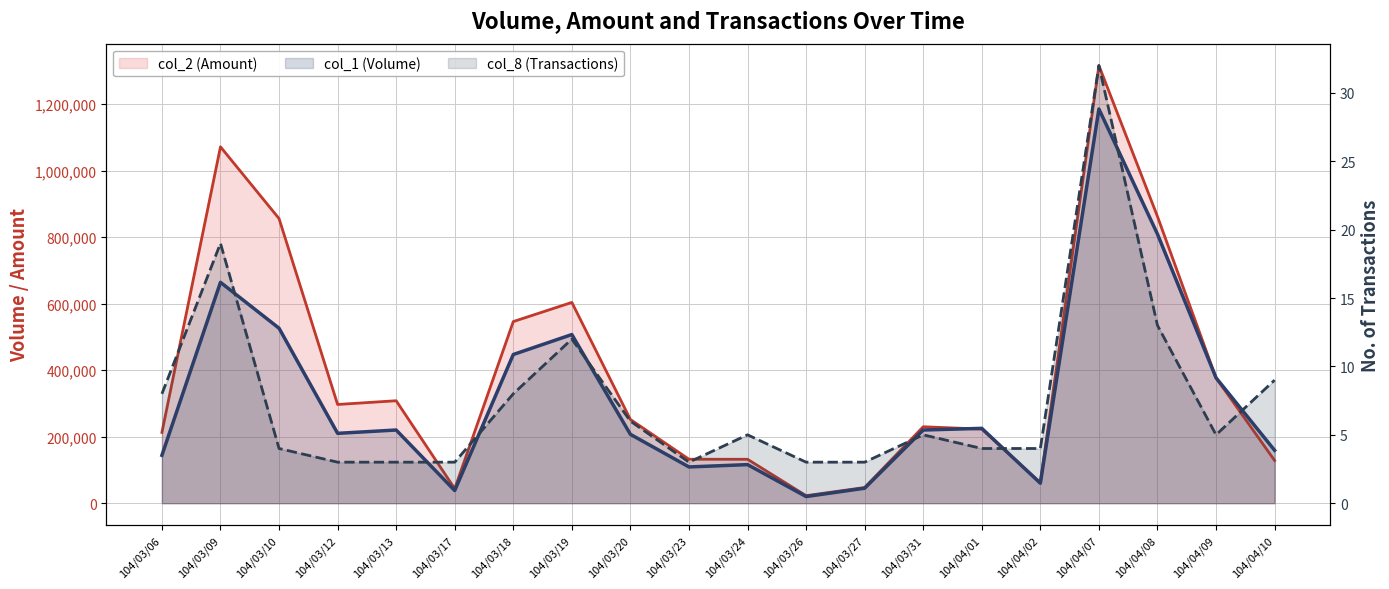

Reading left to right, what are all the values shown in this chart?

col_1 (Volume): 104/03/06=144000	104/03/09=664000	104/03/10=526000	104/03/12=210000	104/03/13=220000	104/03/17=38000	104/03/18=447000	104/03/19=507000	104/03/20=207000	104/03/23=109000	104/03/24=116000	104/03/26=20000	104/03/27=45000	104/03/31=220000	104/04/01=225000	104/04/02=60000	104/04/07=1185000	104/04/08=809000	104/04/09=377000	104/04/10=159000
col_2 (Amount): 104/03/06=212760	104/03/09=1071290	104/03/10=855620	104/03/12=296800	104/03/13=308000	104/03/17=43700	104/03/18=546000	104/03/19=603570	104/03/20=251670	104/03/23=132170	104/03/24=132020	104/03/26=22650	104/03/27=47150	104/03/31=229800	104/04/01=222750	104/04/02=61800	104/04/07=1315610	104/04/08=861960	104/04/09=376570	104/04/10=128440
col_8 (Transactions): 104/03/06=8	104/03/09=19	104/03/10=4	104/03/12=3	104/03/13=3	104/03/17=3	104/03/18=8	104/03/19=12	104/03/20=6	104/03/23=3	104/03/24=5	104/03/26=3	104/03/27=3	104/03/31=5	104/04/01=4	104/04/02=4	104/04/07=32	104/04/08=13	104/04/09=5	104/04/10=9